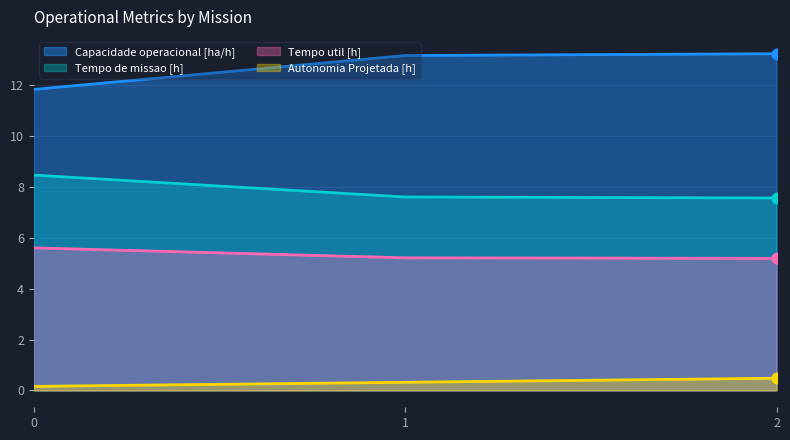

Which series has the largest total across all categories?

Capacidade operacional [ha/h]